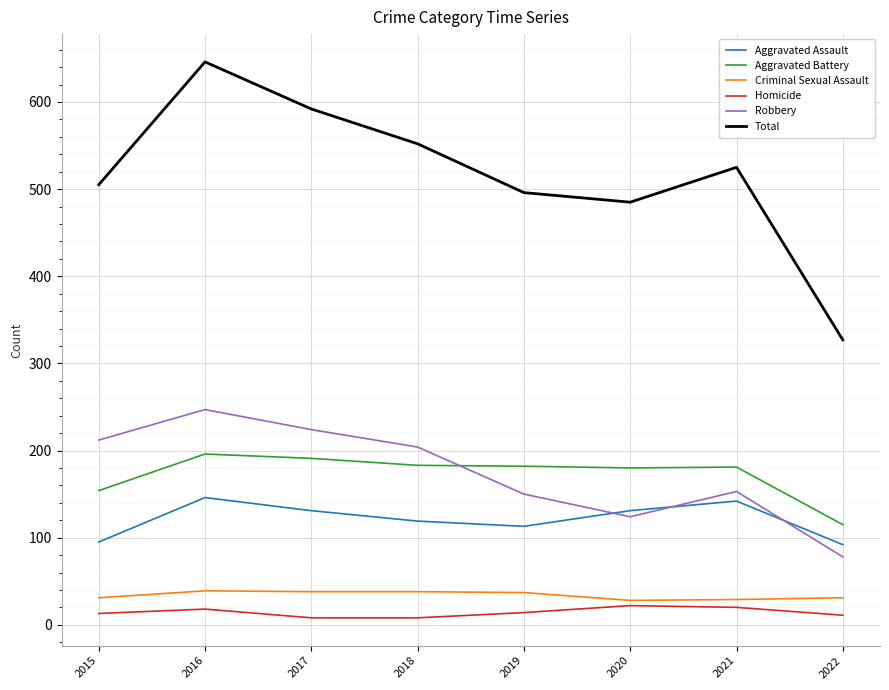

Is the value of Homicide at 2017 greater than the value of Robbery at 2016?

No